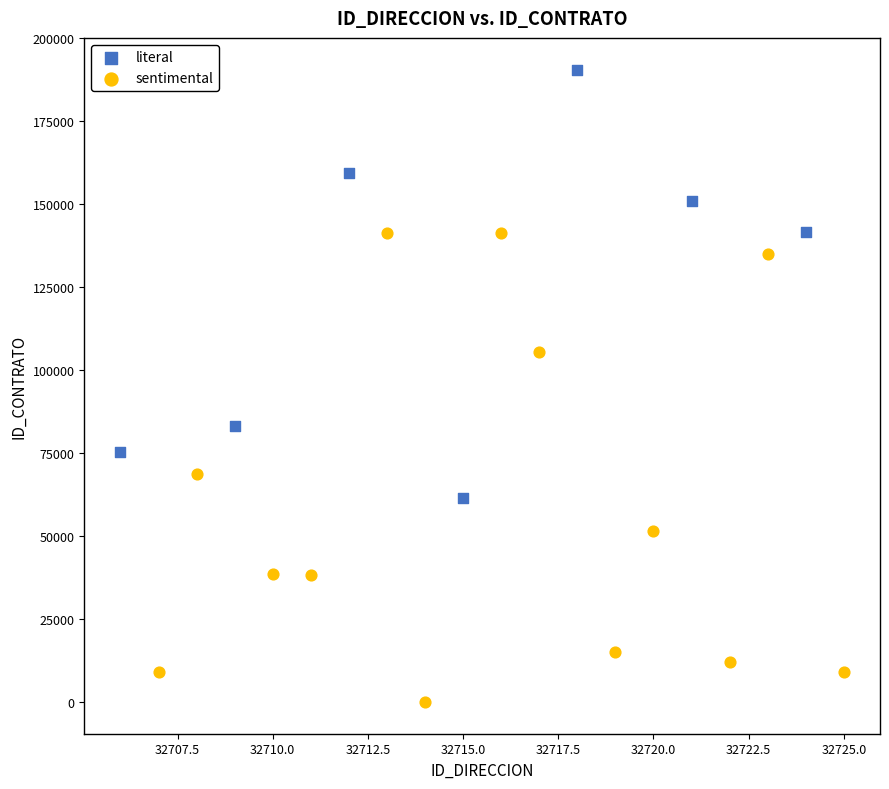

Which series reaches the minimum Y coordinate?

sentimental